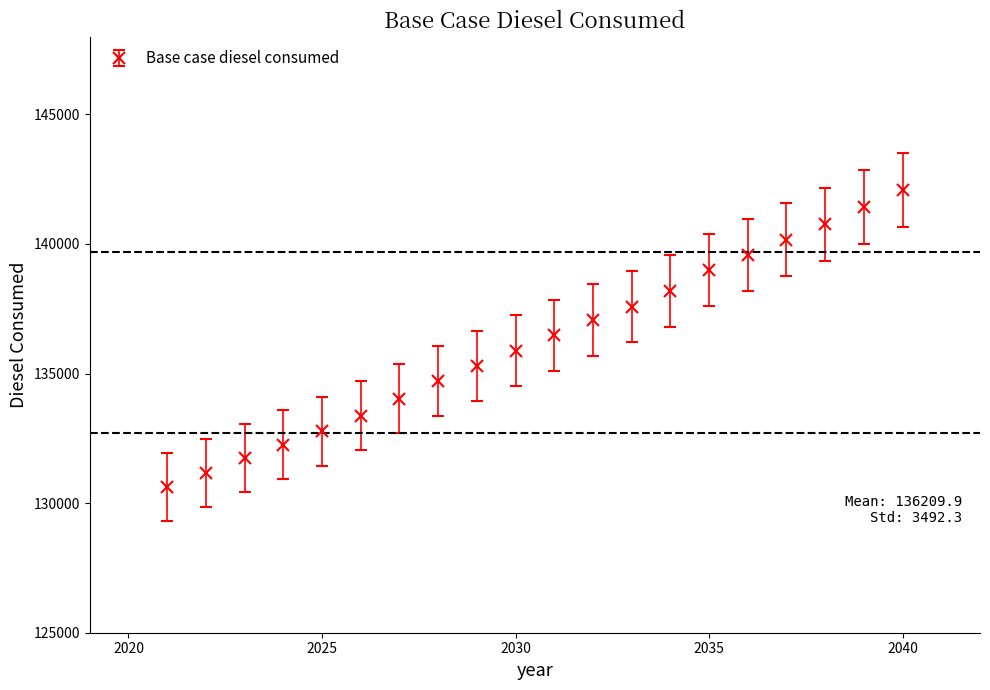

What is the difference between the second highest and second lowest values?

10276.4